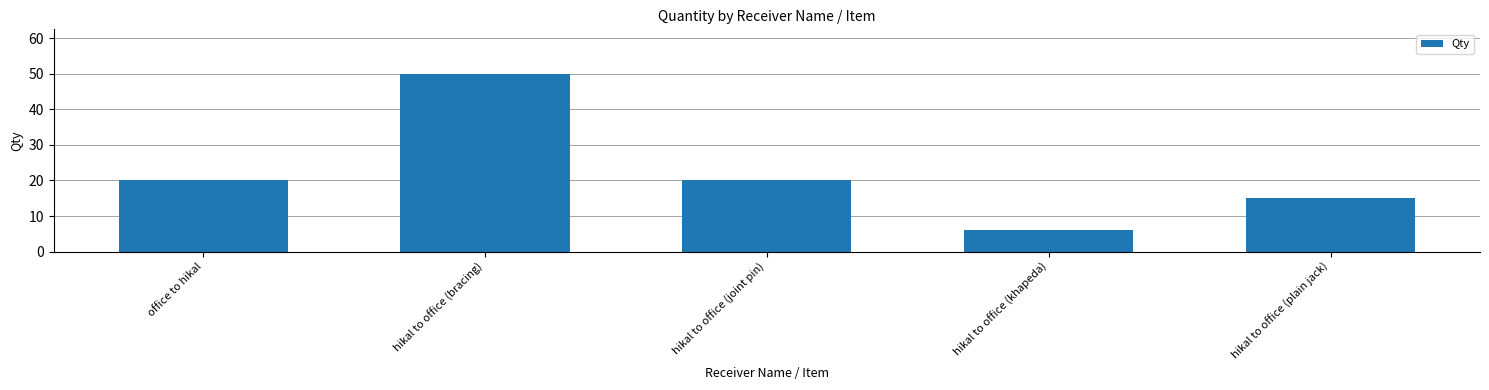

Approximately how many times larger is the value at hikal to office (joint pin) compared to hikal to office (bracing)?

0.4